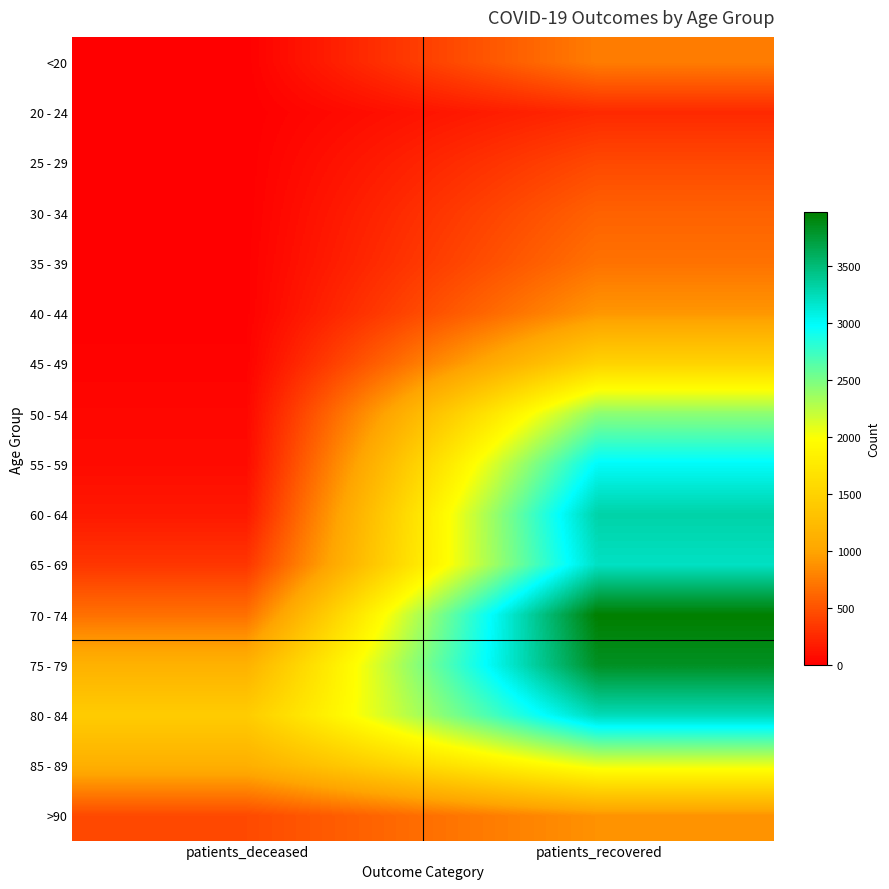

At patients_deceased, list the series in order from largest to smallest.

80 - 84, 75 - 79, 85 - 89, 70 - 74, >90, 65 - 69, 60 - 64, 55 - 59, 50 - 54, 45 - 49, 35 - 39, 40 - 44, <20, 30 - 34, 25 - 29, 20 - 24